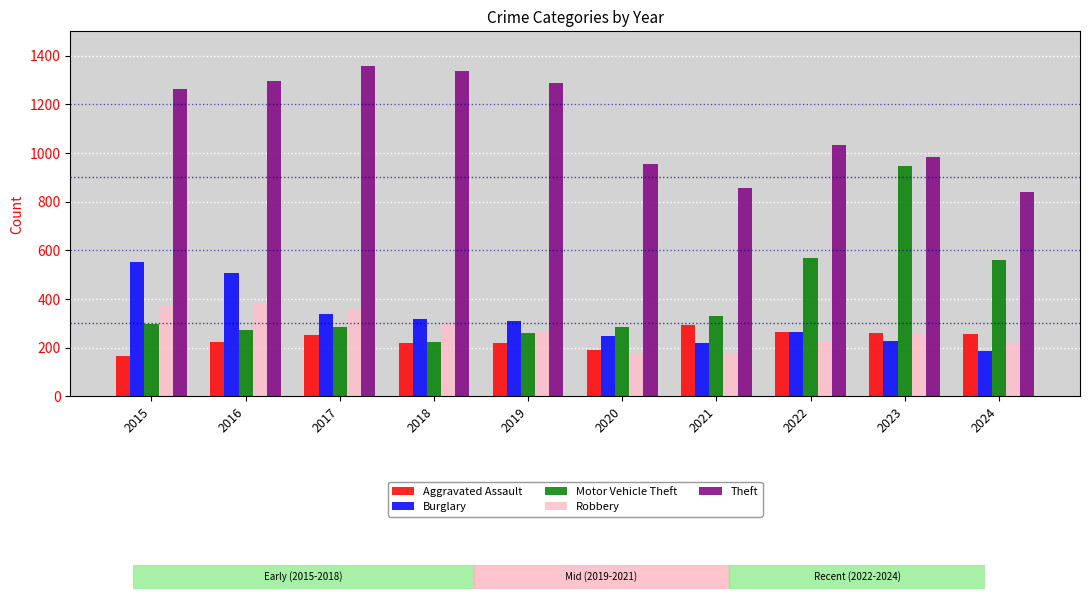

Does the chart contain stacked bars?

No